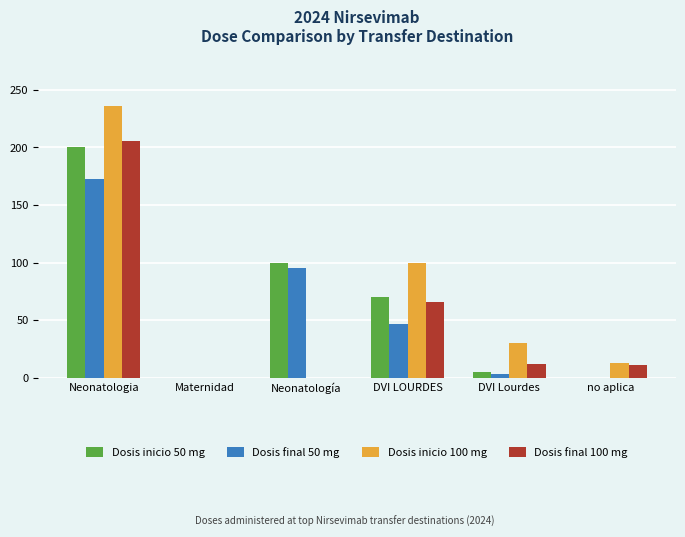

At which category does the chart reach its peak across all series?

Neonatologia